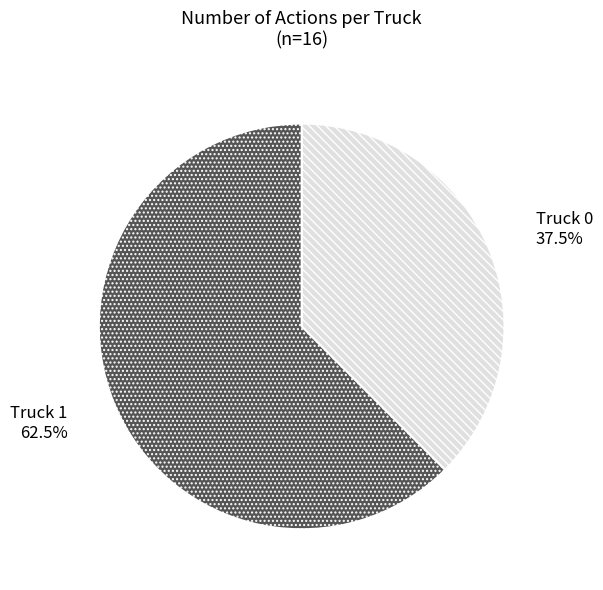

Which category accounts for the majority?

Truck 1